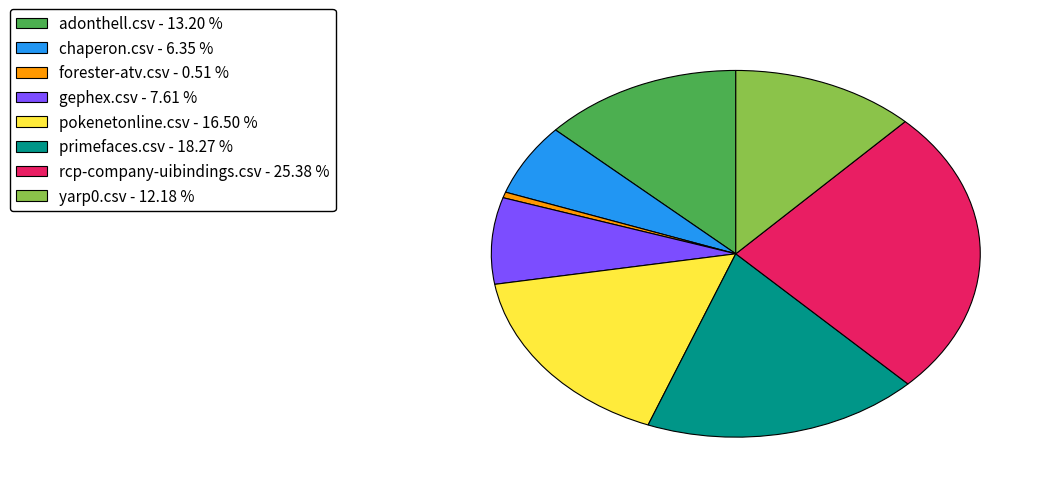

Is yarp0.csv the majority of the pie?

No